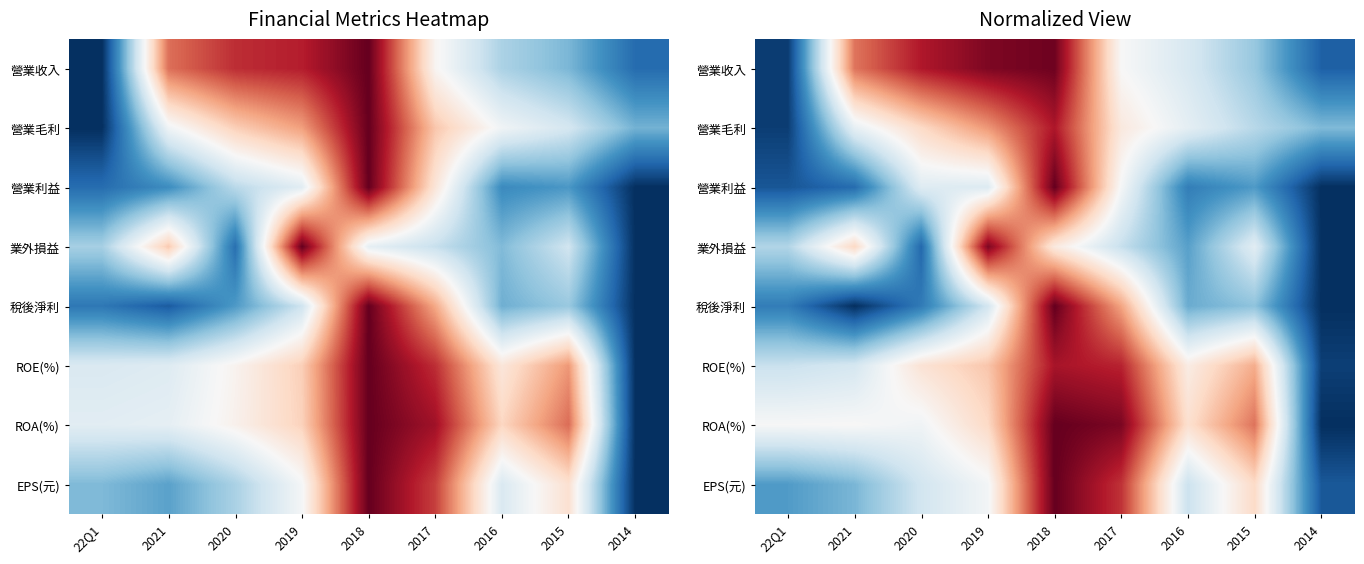

Is the value of 營業收入 at 2014 greater than the value of ROE(%) at 2018?

No